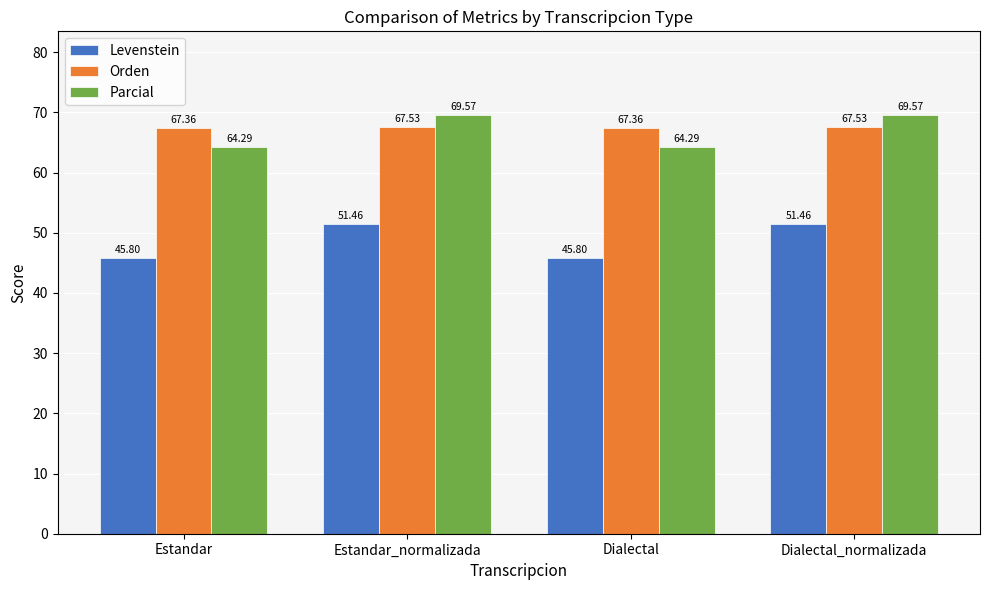

Reading left to right, extract all data points from this chart.

Levenstein: Estandar=45.8	Estandar_normalizada=51.5	Dialectal=45.8	Dialectal_normalizada=51.5
Orden: Estandar=67.4	Estandar_normalizada=67.5	Dialectal=67.4	Dialectal_normalizada=67.5
Parcial: Estandar=64.3	Estandar_normalizada=69.6	Dialectal=64.3	Dialectal_normalizada=69.6